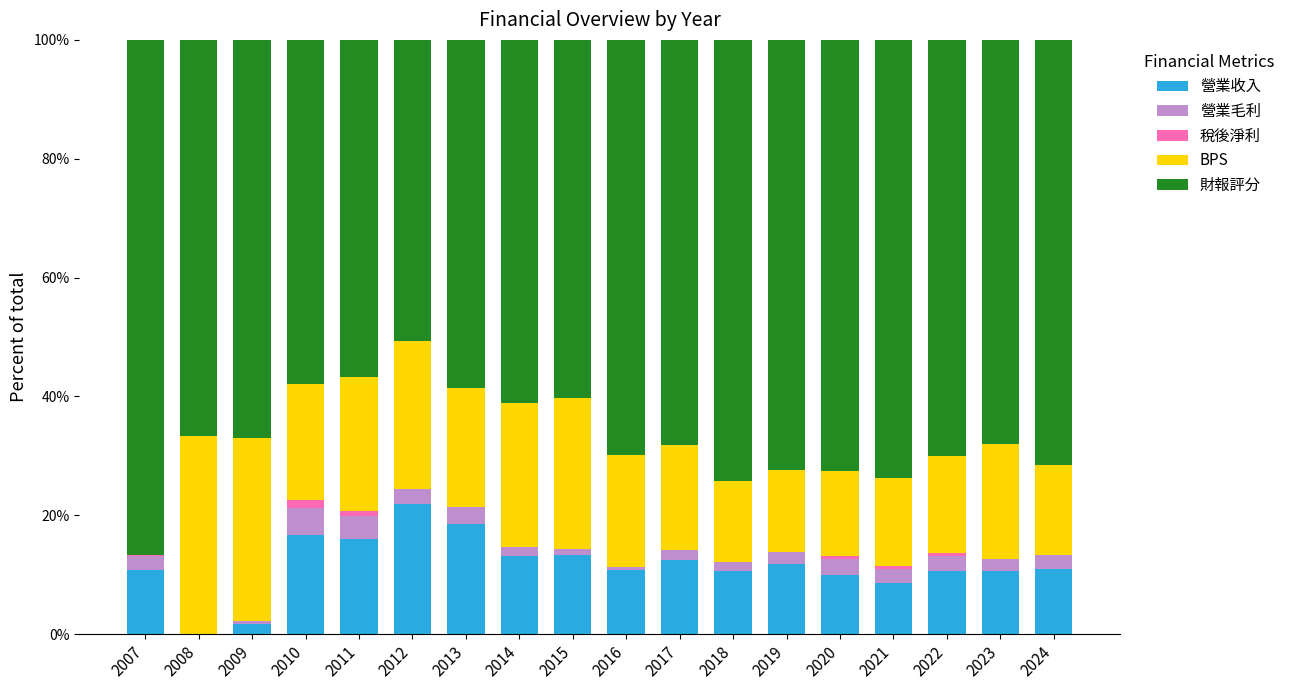

Count the number of data series in this chart.

5